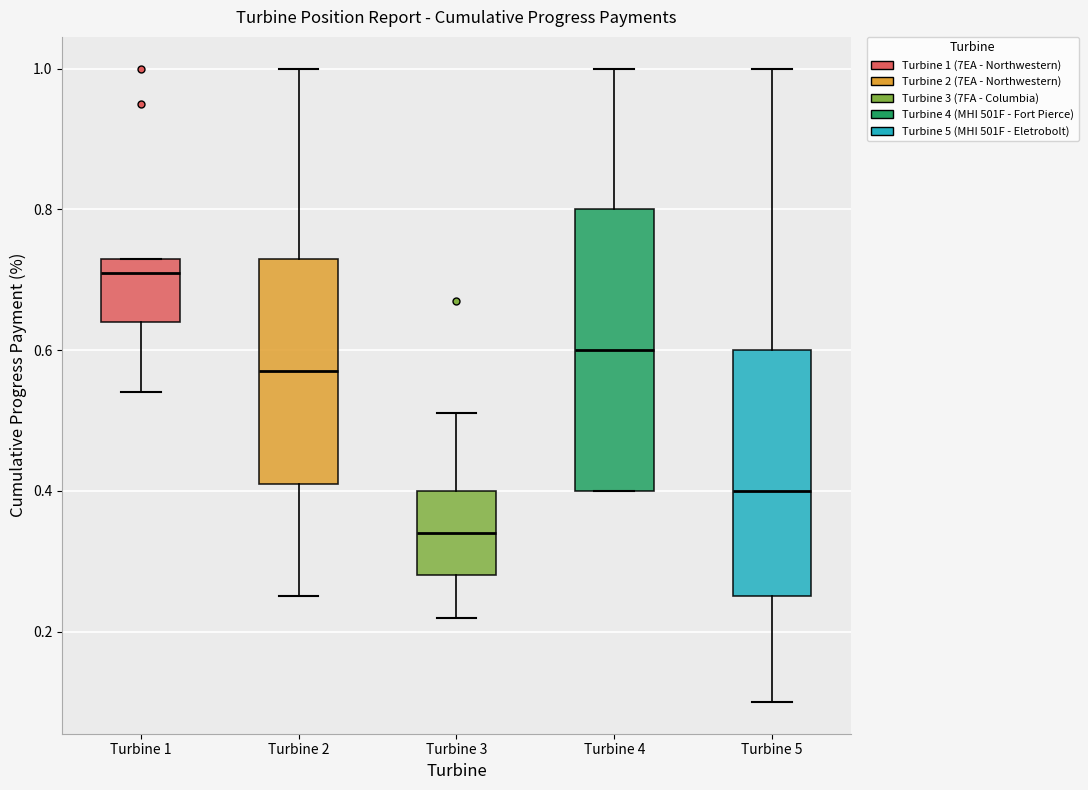

Where is the lower edge of the box for Turbine 4 on the y-axis? The values are not printed on the chart, so give them approximately, as read against the axis.

0.40